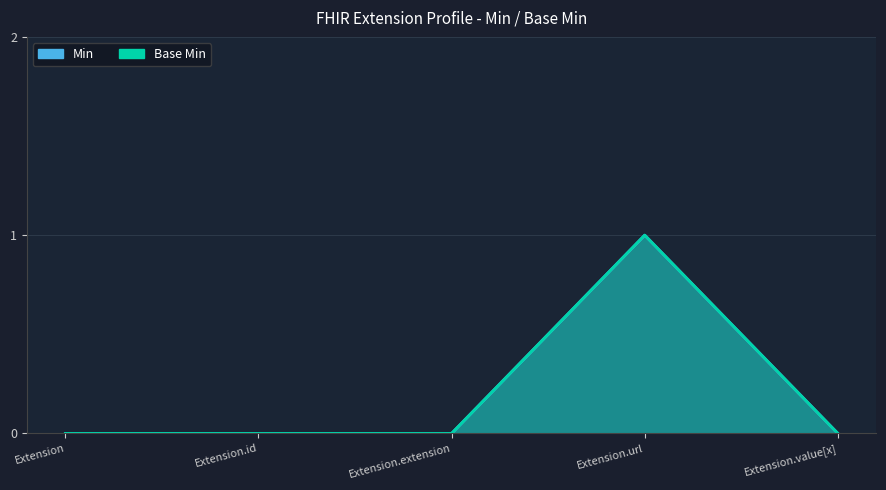

Which has a higher value, Extension.extension or Extension.id?

Extension.extension